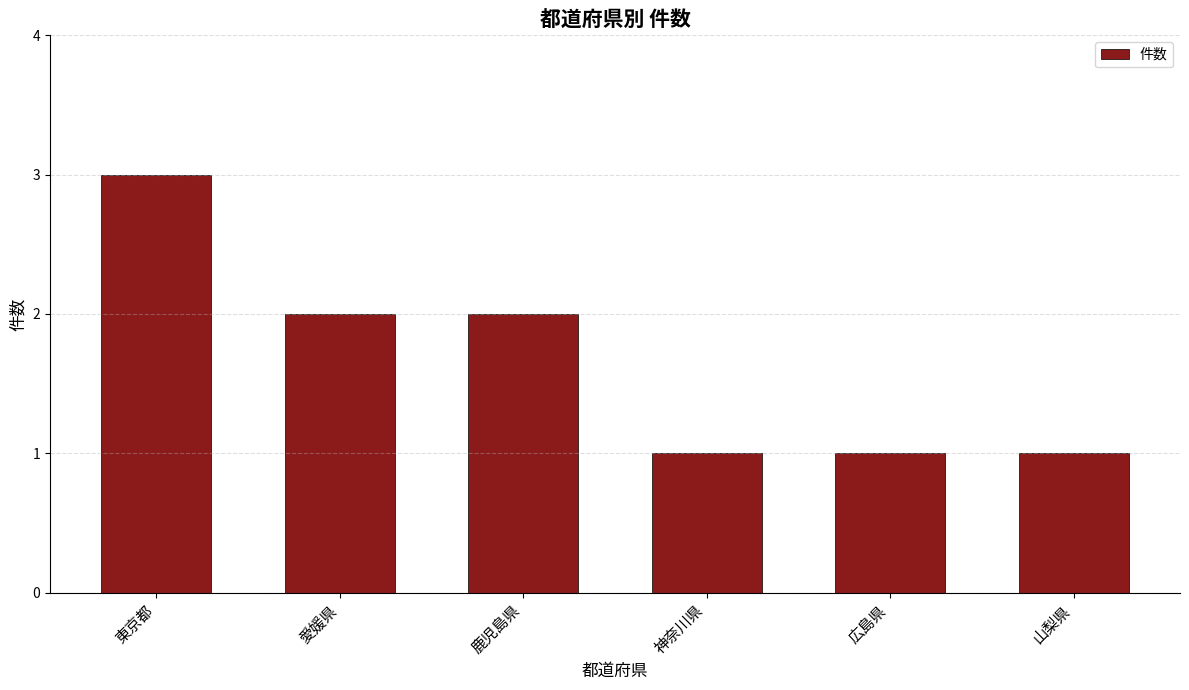

Read the value at 東京都.

3